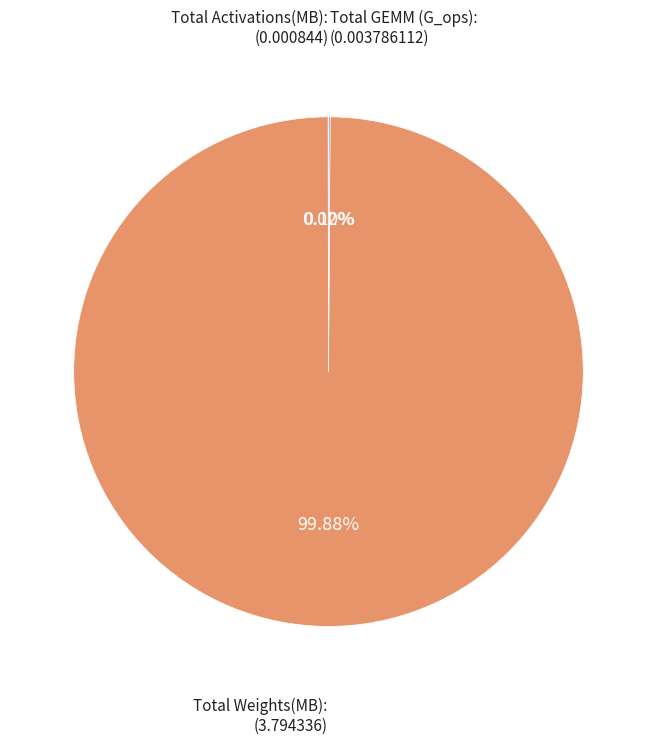

Is there a majority slice in this chart?

Yes